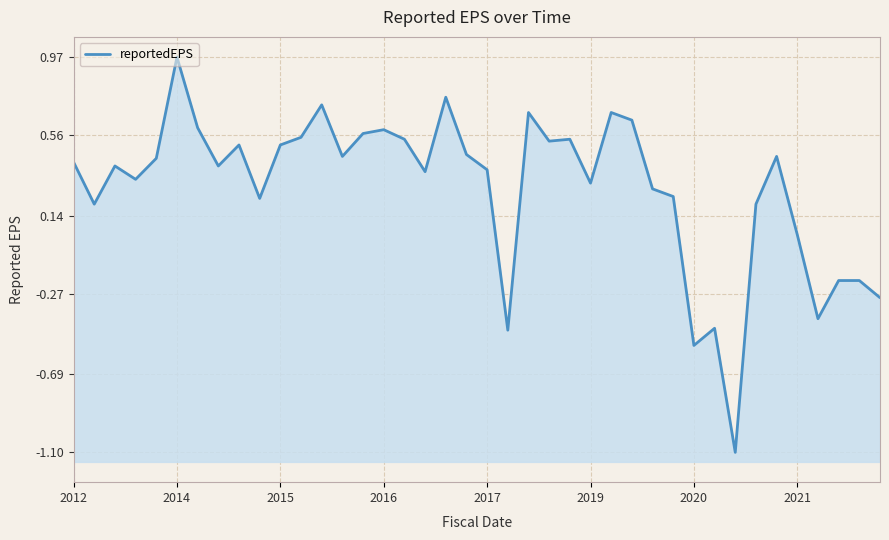

How many categories are shown in the chart?

40